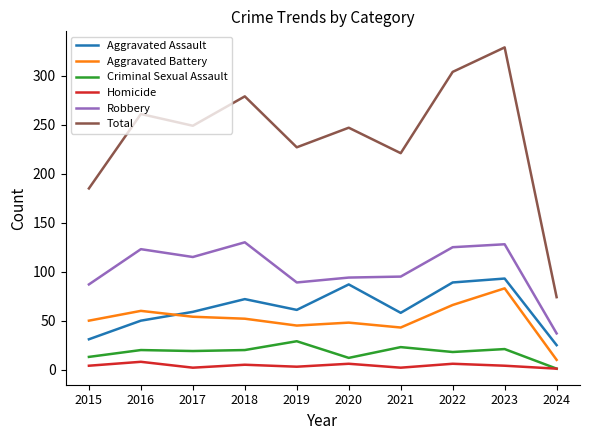

What is the sum of all Robbery values?

1023